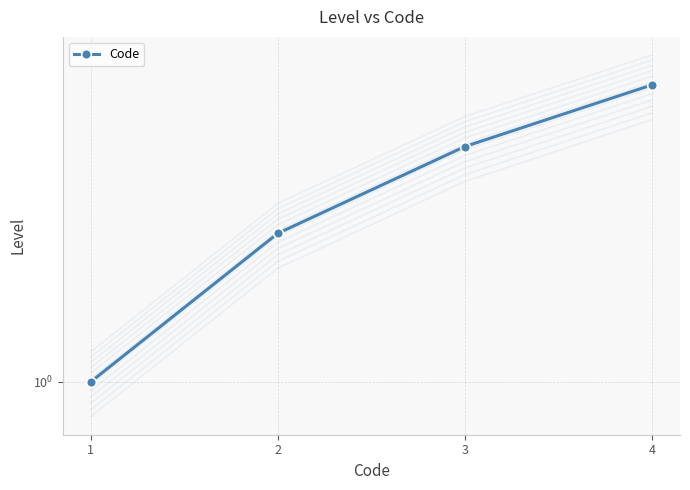

Which label corresponds to the smallest value in the chart?

1